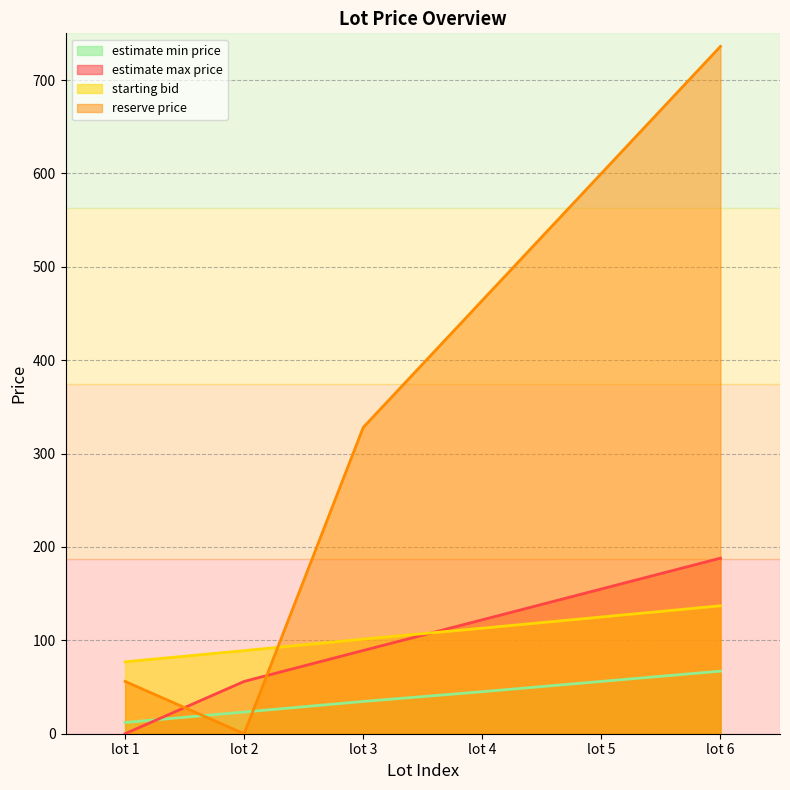

What is the difference between the starting bid values at lot 6 and lot 4?

24.0